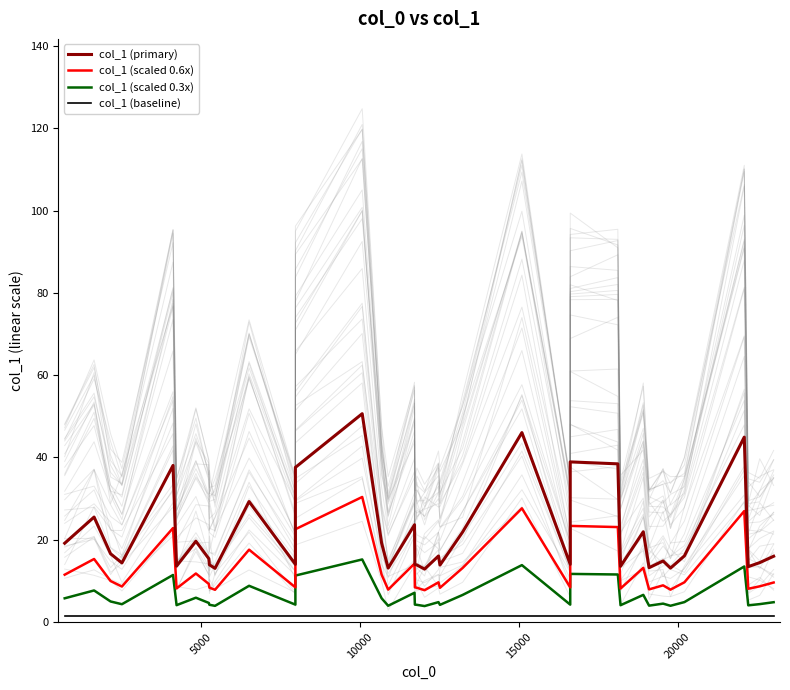

True or false: col_1 (baseline) and col_1 (primary) cross at least once.

False